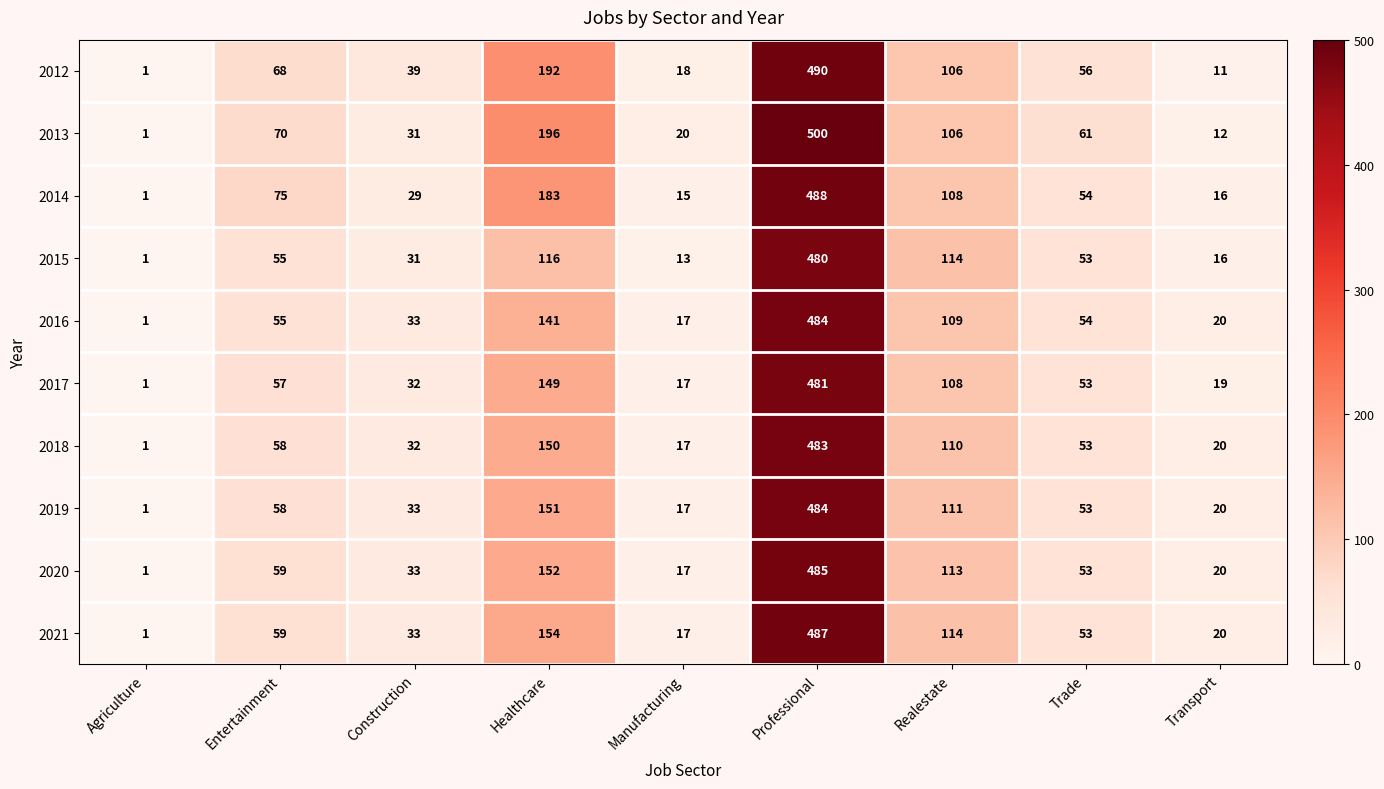

At which category is the sum across all series the highest?

Professional